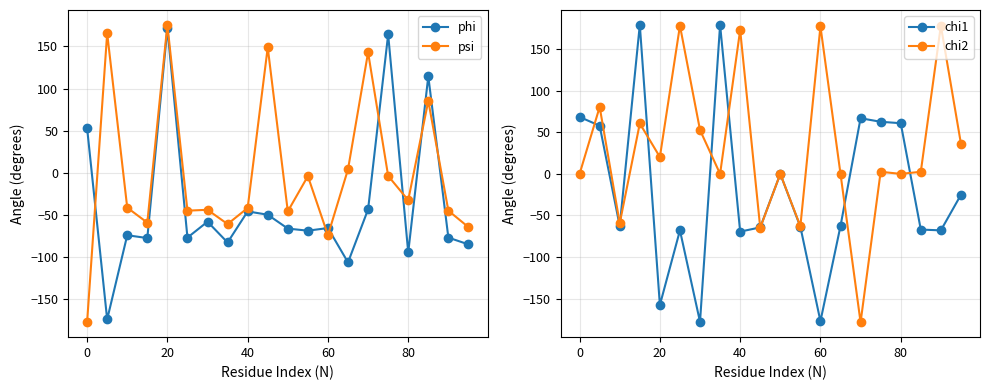

How many times do chi1 and psi cross each other?

10